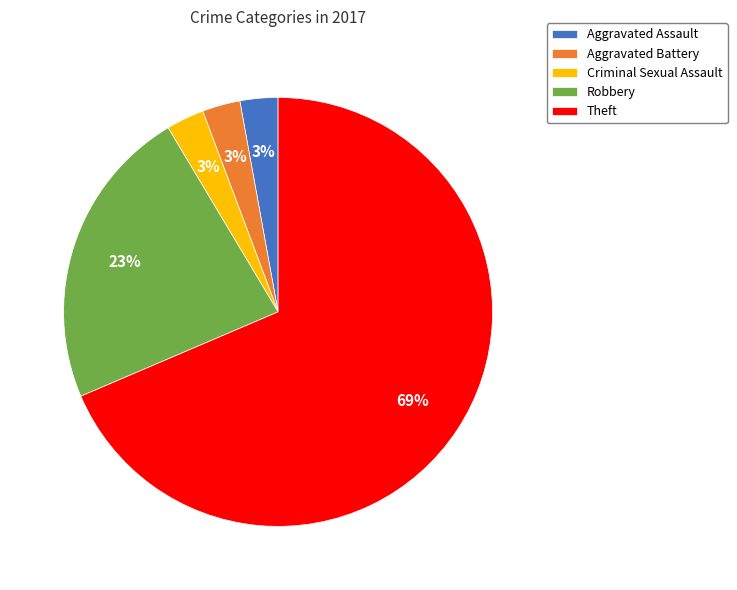

To the nearest percent, what percentage of the pie is Criminal Sexual Assault?

3%